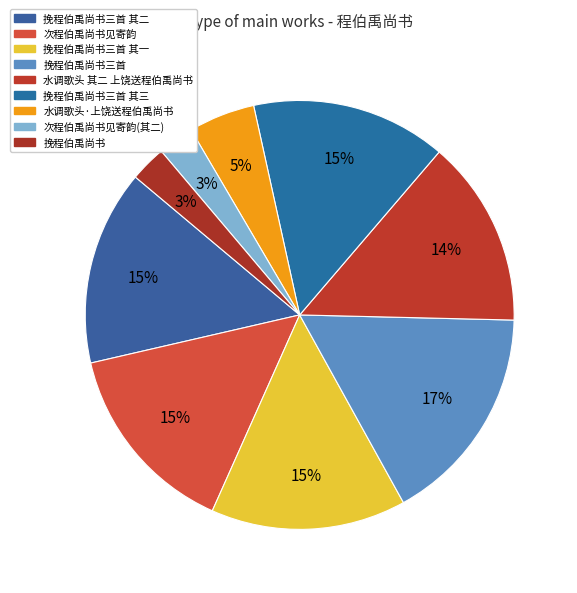

Rank the categories by value from lowest to highest.

挽程伯禹尚书, 次程伯禹尚书见寄韵(其二), 水调歌头·上饶送程伯禹尚书, 水调歌头 其二 上饶送程伯禹尚书, 挽程伯禹尚书三首 其三, 挽程伯禹尚书三首 其二, 挽程伯禹尚书三首 其一, 次程伯禹尚书见寄韵, 挽程伯禹尚书三首